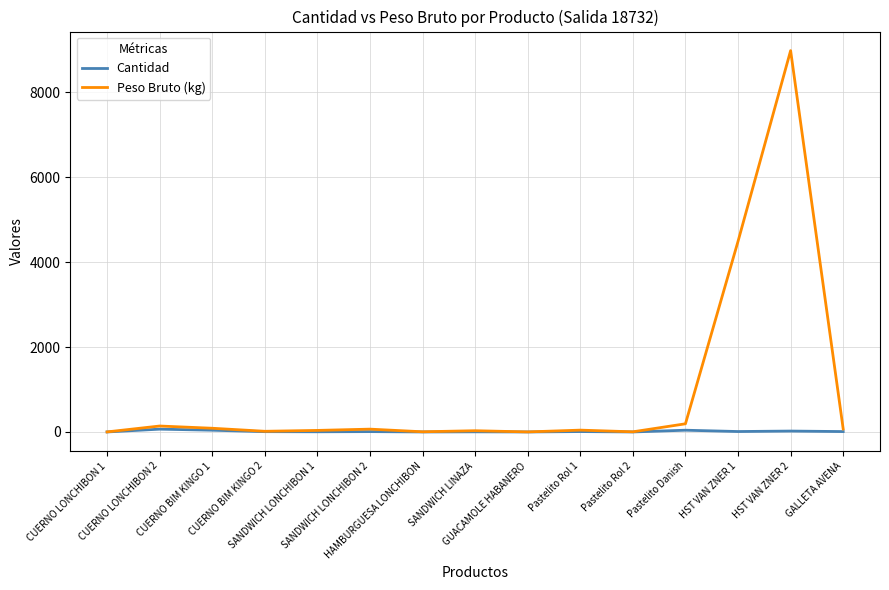

What is the greatest value displayed?

8981.3